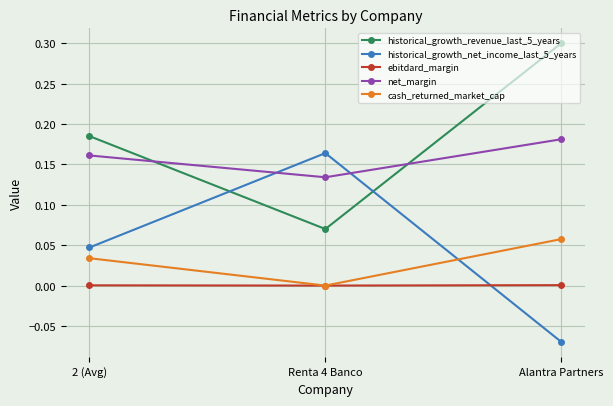

Is it true that historical_growth_net_income_last_5_years equals 0.1 at Renta 4 Banco?

False